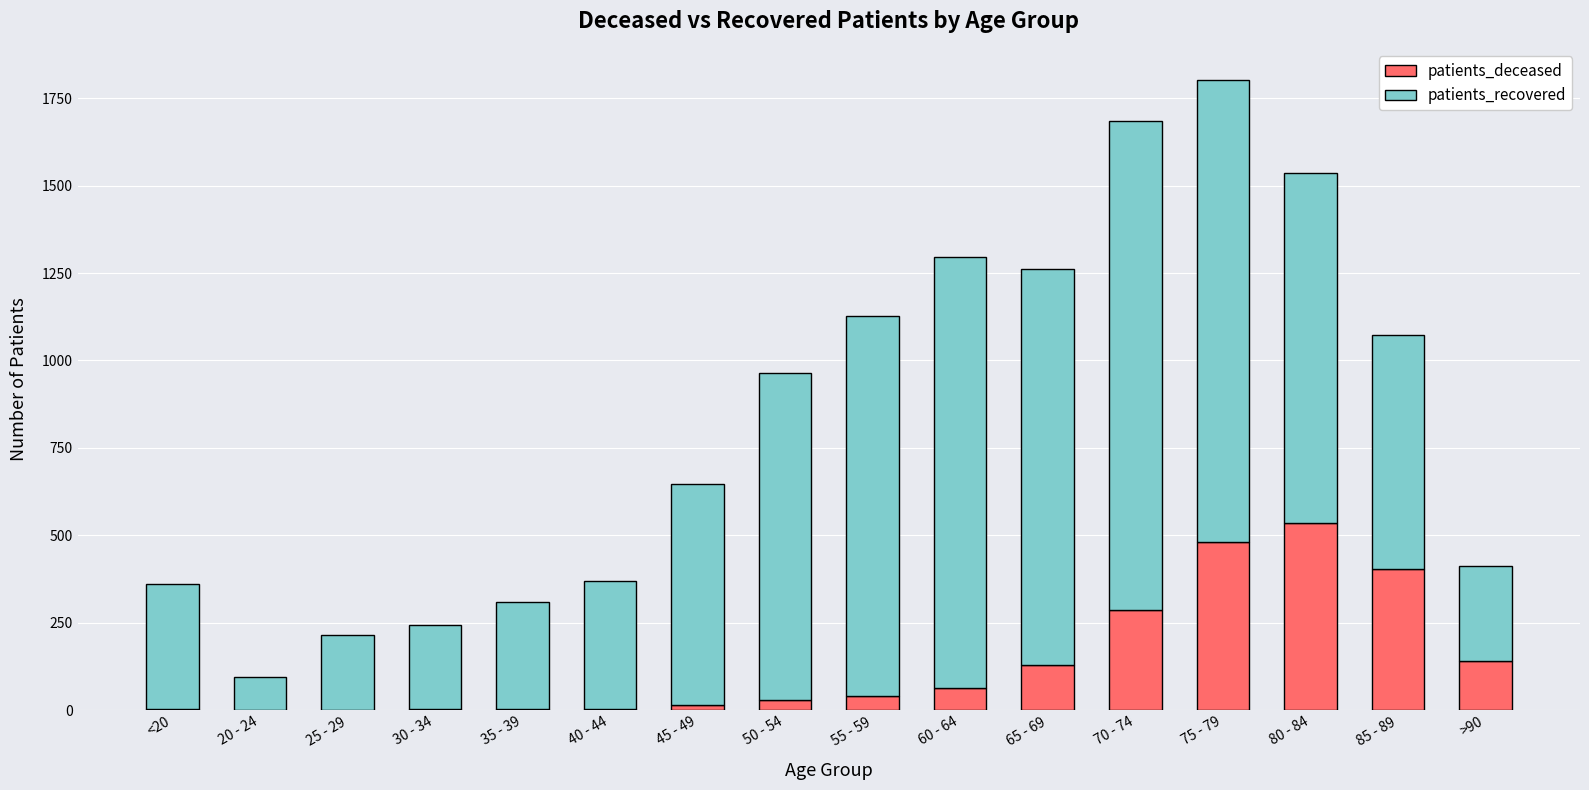

What is the maximum value for patients_deceased?

536